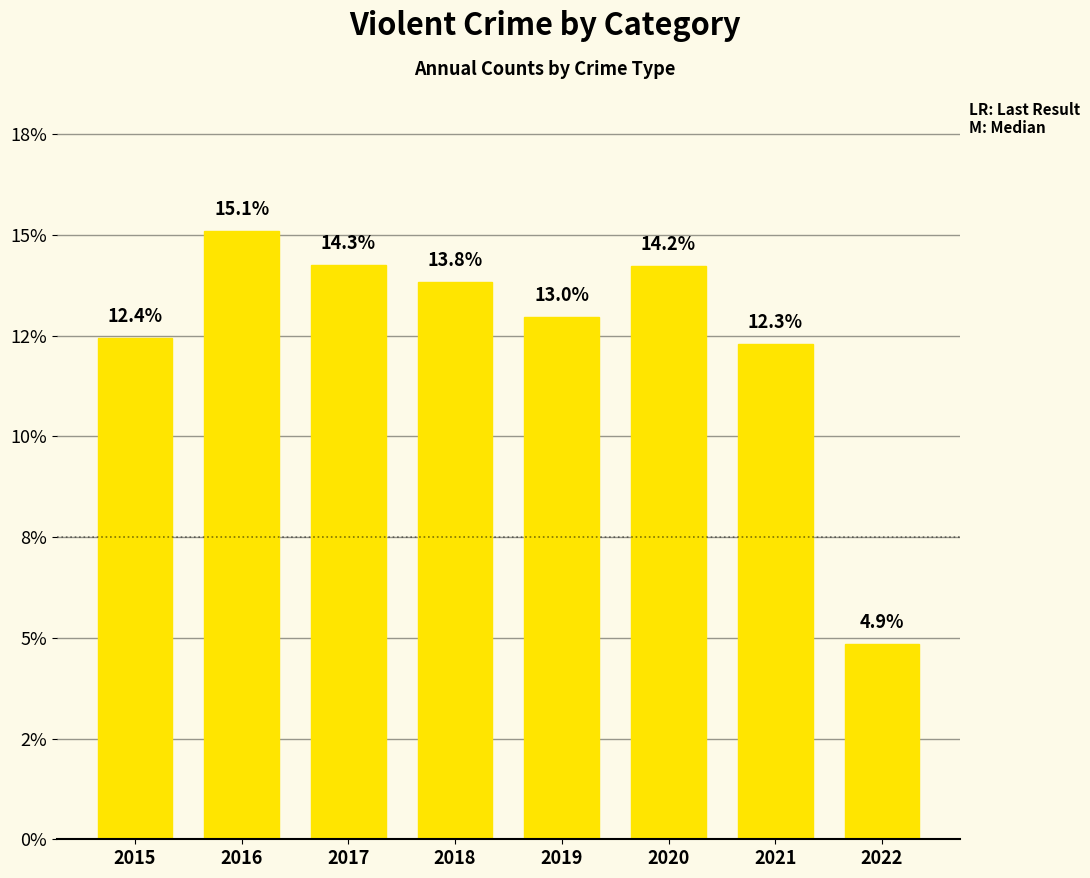

Does the chart contain any negative values?

No